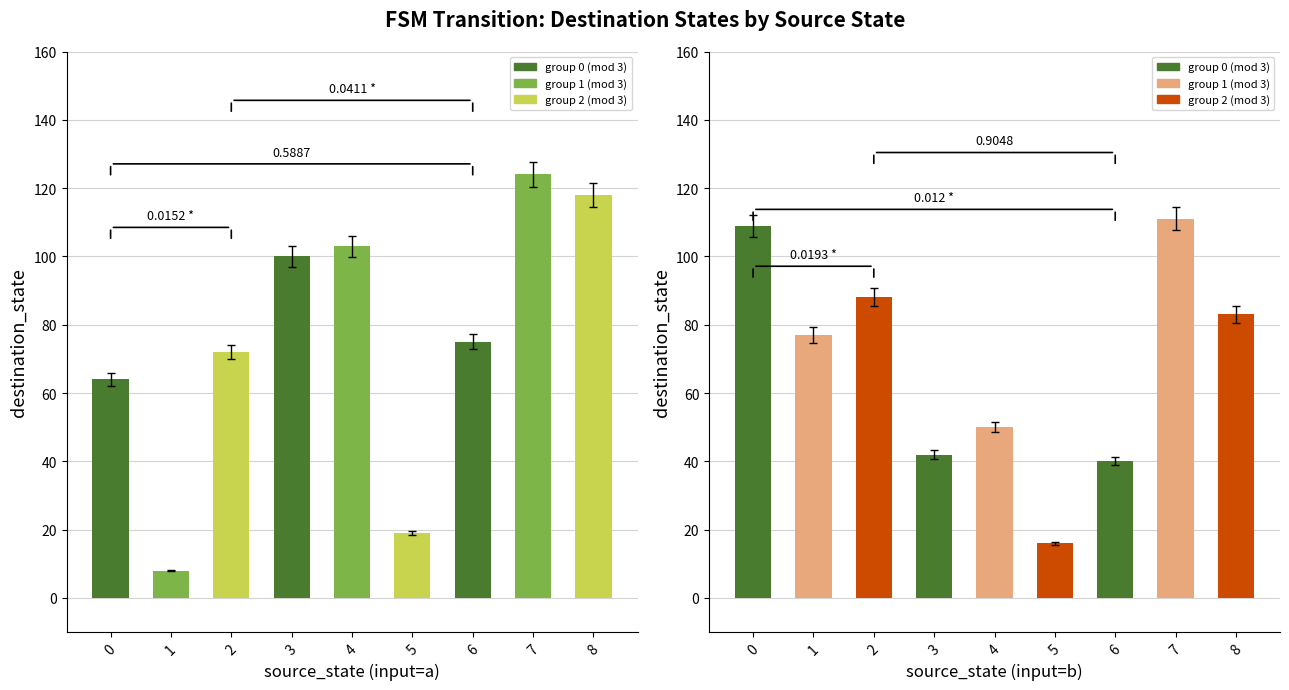

Rank the series at 7 from lowest to highest value.

source_state, destination_state_b, destination_state_a